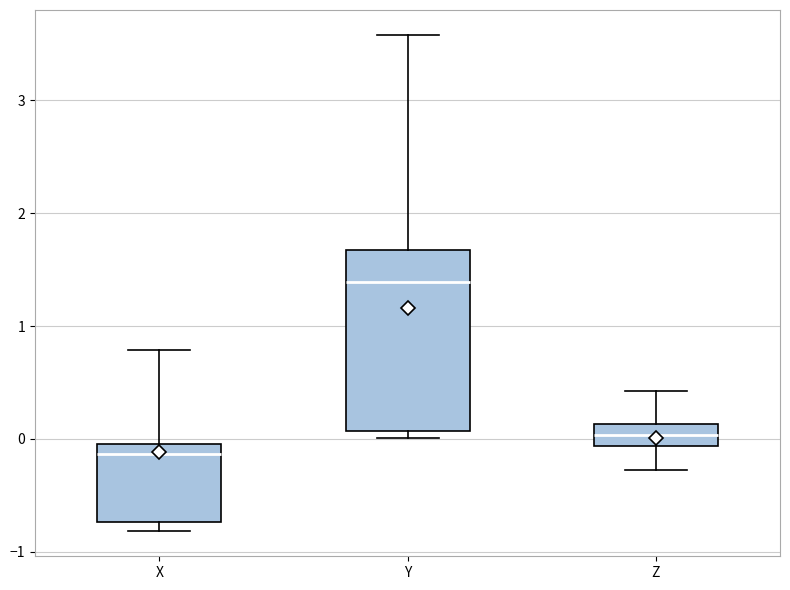

Where is the lower edge of the box for X on the y-axis? The values are not printed on the chart, so give them approximately, as read against the axis.

-0.7